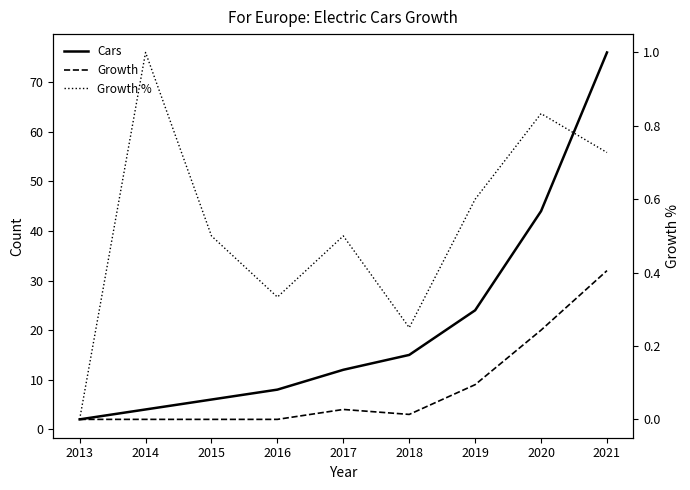

How many Growth % values are between 0 and 1?

9